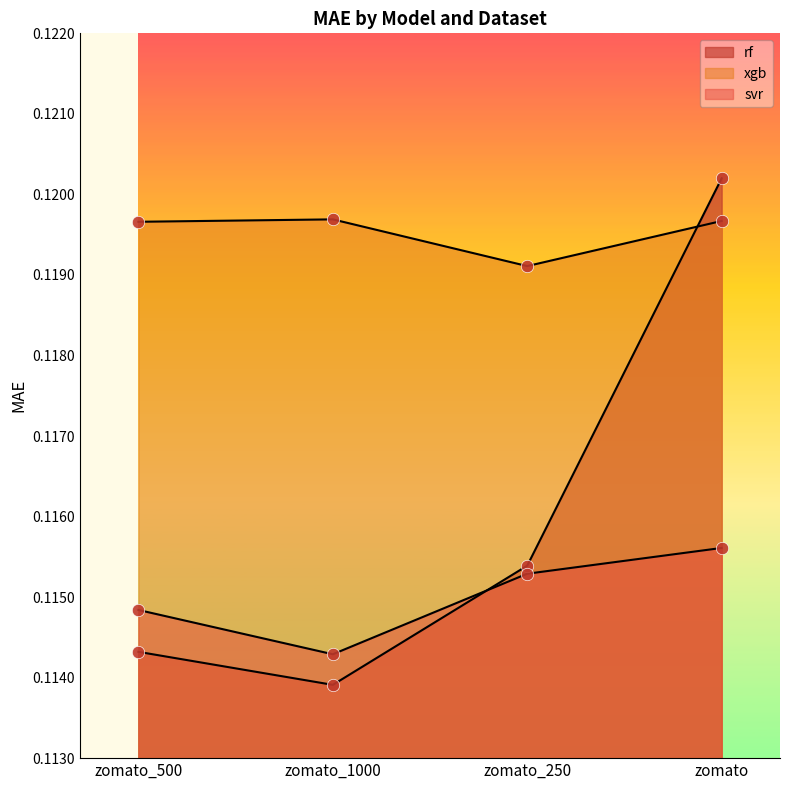

Which series contains the lowest Y value?

rf